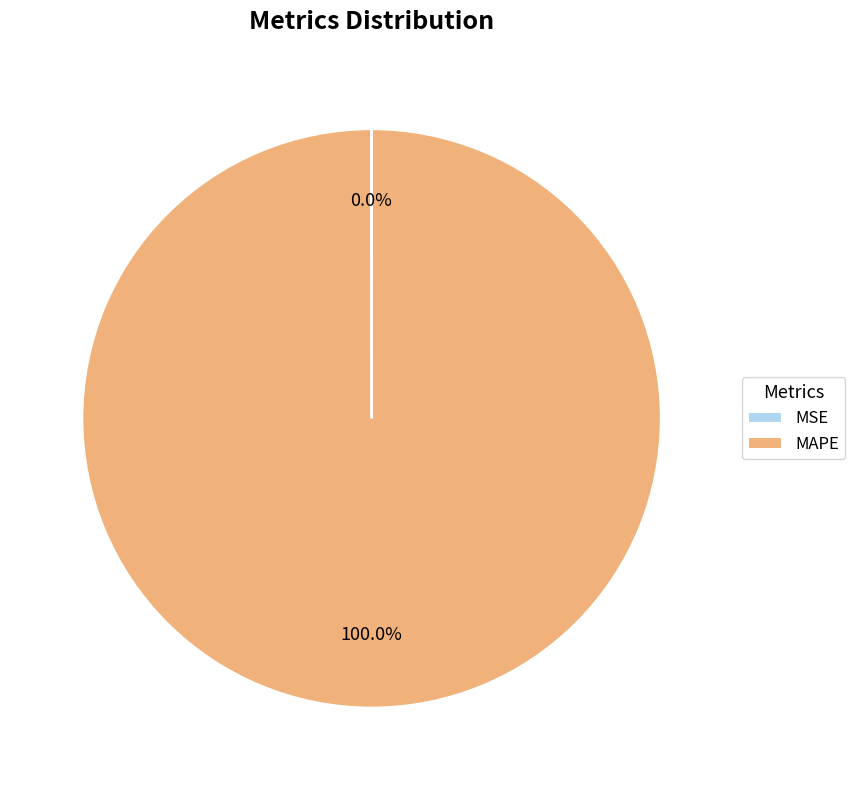

To the nearest percent, what portion does MAPE represent?

100%